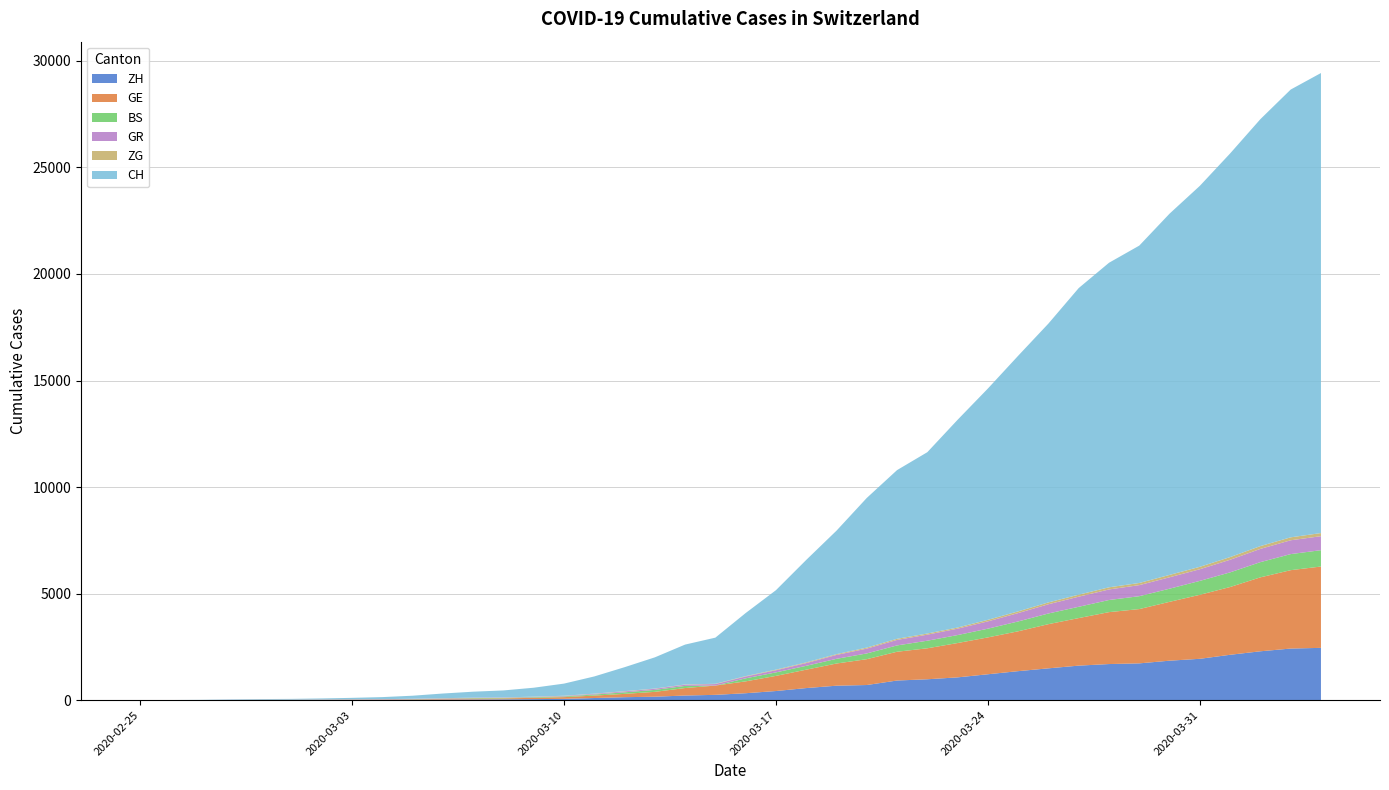

Reading left to right, transcribe all the data shown in this chart.

ZH: 0	0	2	2	6	7	10	13	15	23	29	34	40	49	62	101	140	163	218	250	326	429	568	679	711	922	981	1070	1216	1362	1494	1621	1695	1727	1853	1941	2130	2294	2422	2455
GE: 0	1	1	5	9	10	11	14	16	20	30	43	45	60	80	114	155	227	351	435	556	710	863	1041	1212	1350	1453	1611	1729	1870	2073	2231	2436	2547	2761	3003	3180	3469	3678	3816
BS: 0	0	1	1	1	1	1	3	3	8	15	21	24	28	33	49	73	92	100	0	143	164	181	220	270	297	356	374	410	462	501	530	569	605	617	653	687	714	754	767
GR: 0	2	2	6	6	6	9	9	12	14	16	17	18	18	22	31	43	53	56	71	84	101	128	182	226	258	284	300	343	393	433	474	495	519	535	547	592	622	649	657
ZG: 0	0	0	0	0	0	0	1	1	2	3	3	3	10	10	11	11	11	13	13	20	29	33	37	48	53	53	53	72	80	87	94	101	101	112	114	125	131	138	146
CH: 0	4	8	20	30	36	50	69	97	142	219	280	327	419	570	807	1125	1463	1870	2165	2959	3727	4807	5794	7022	7915	8509	9749	10853	11994	13085	14388	15229	15831	16951	17876	18940	20034	21011	21587